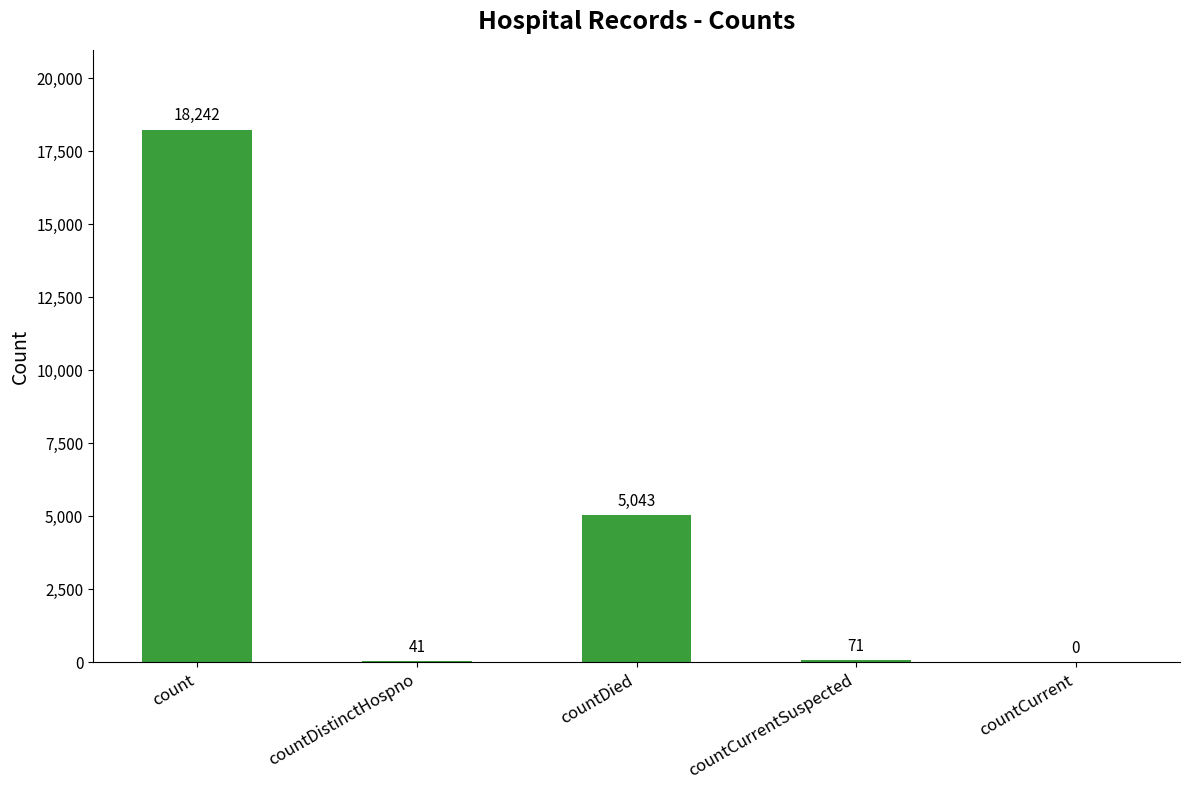

Where does the data first go above 71?

count